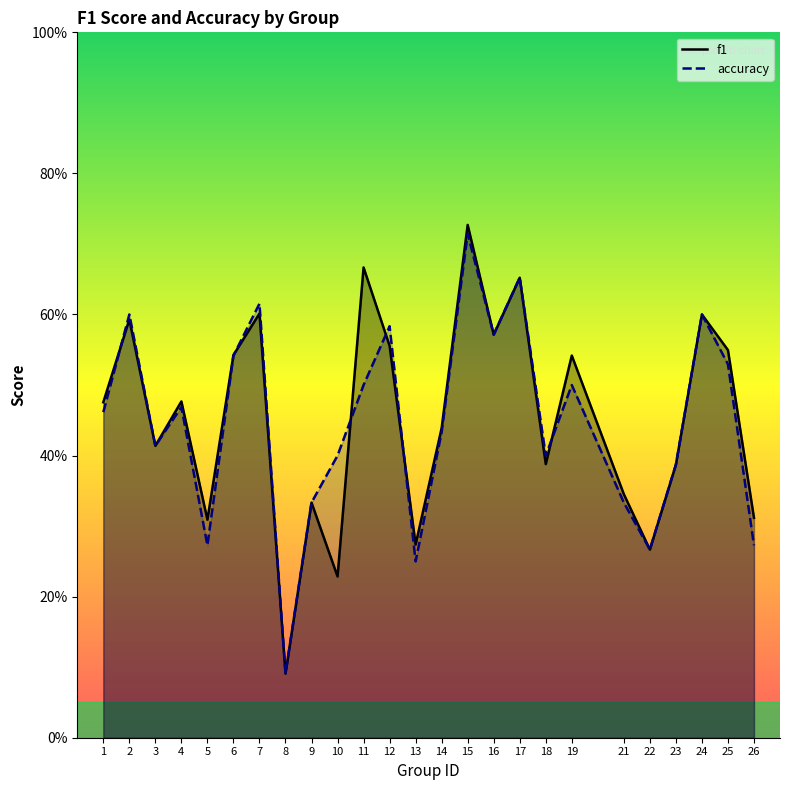

List the series in order of their peak value, highest first.

f1, accuracy